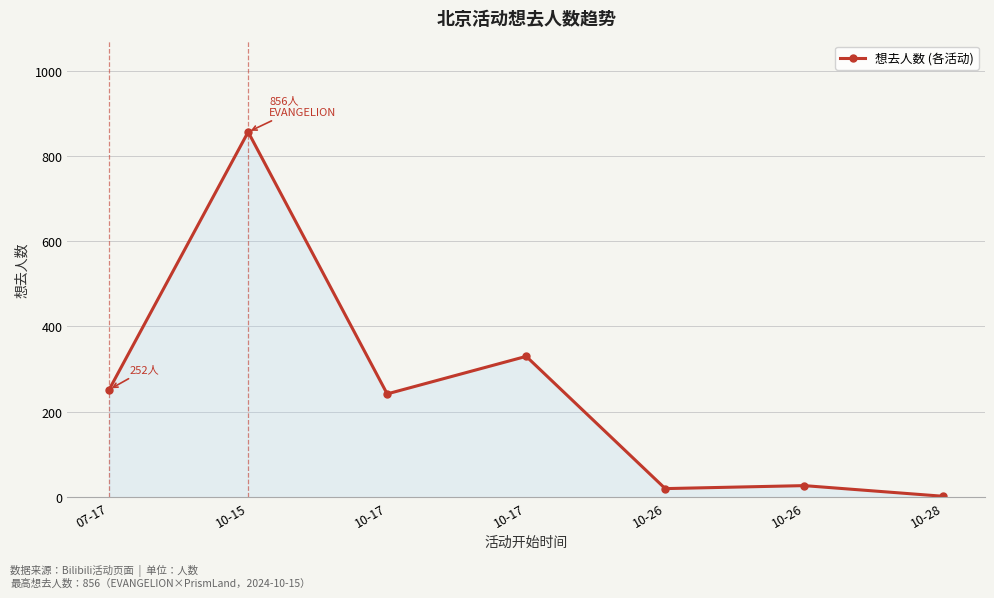

How many lines are shown in the chart?

1